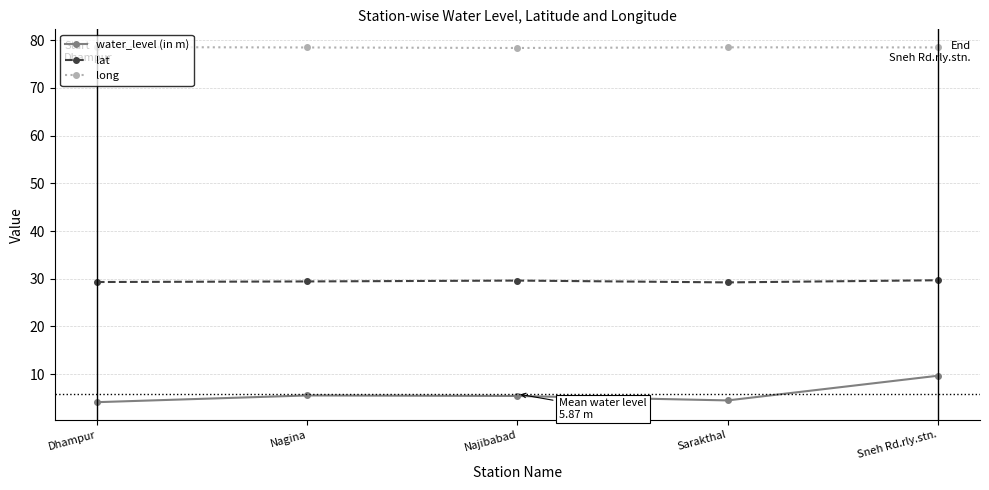

In lat, how many points are higher than both neighbors (excluding endpoints)?

1